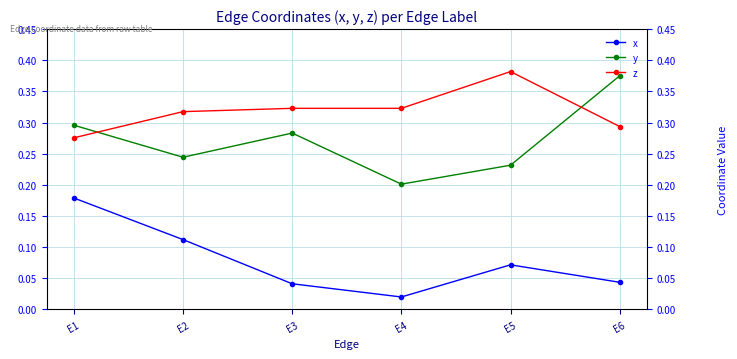

True or false: x and z intersect in this chart.

False